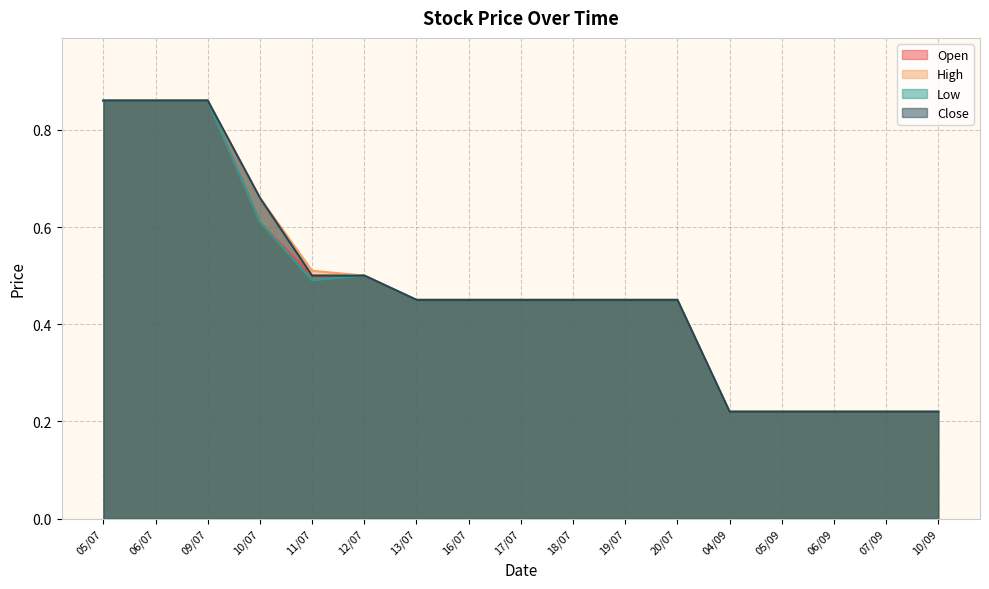

True or false: Close and Low intersect in this chart.

False